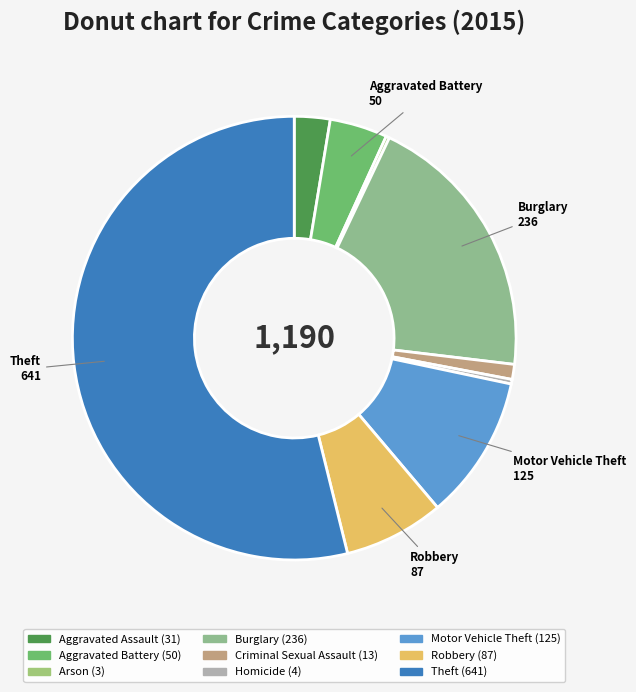

What is the largest slice in the pie chart?

Theft